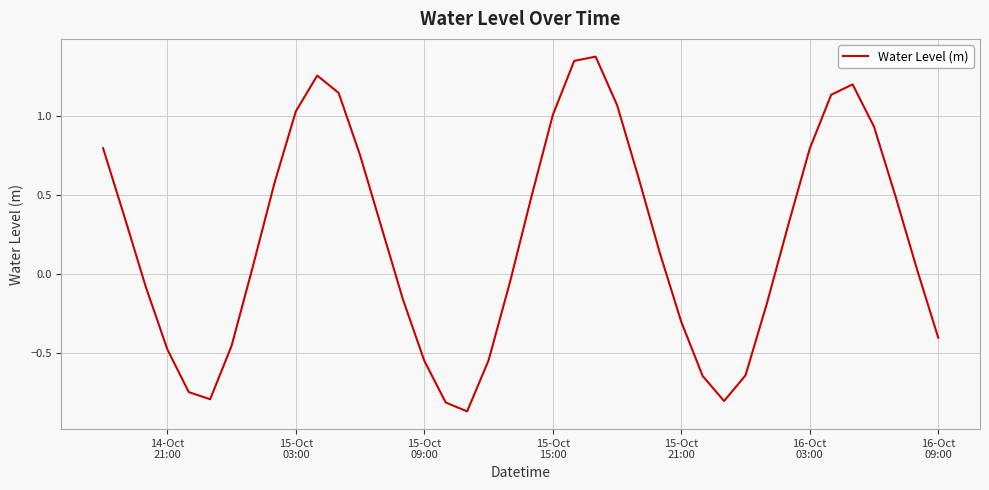

What is the difference between the maximum and minimum values?

2.2